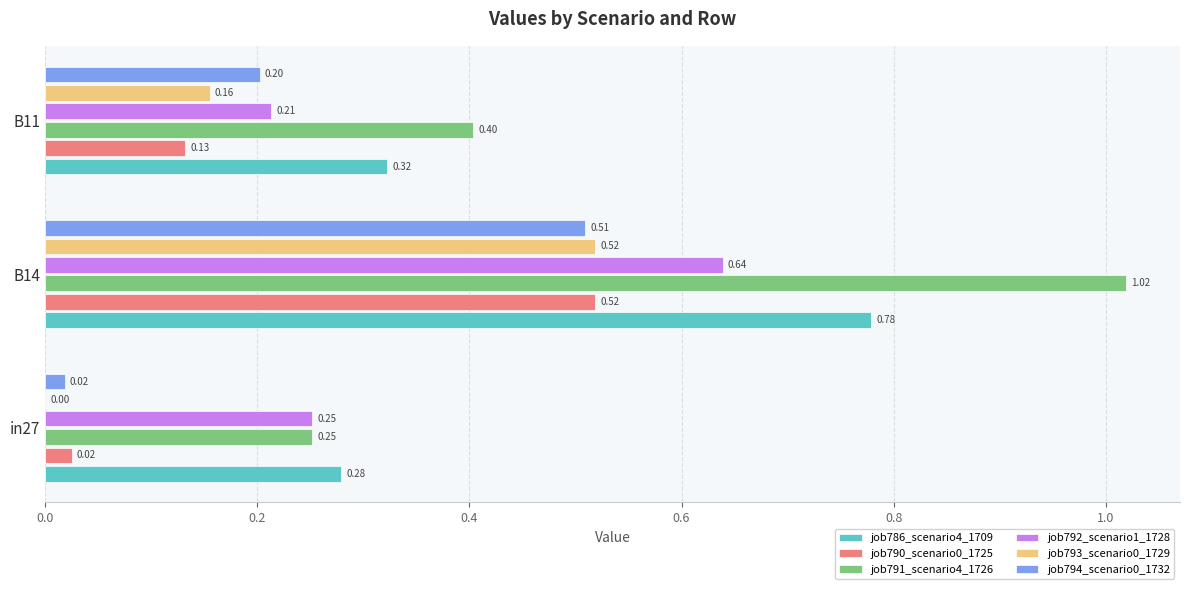

Which label corresponds to the largest value in the chart?

B14